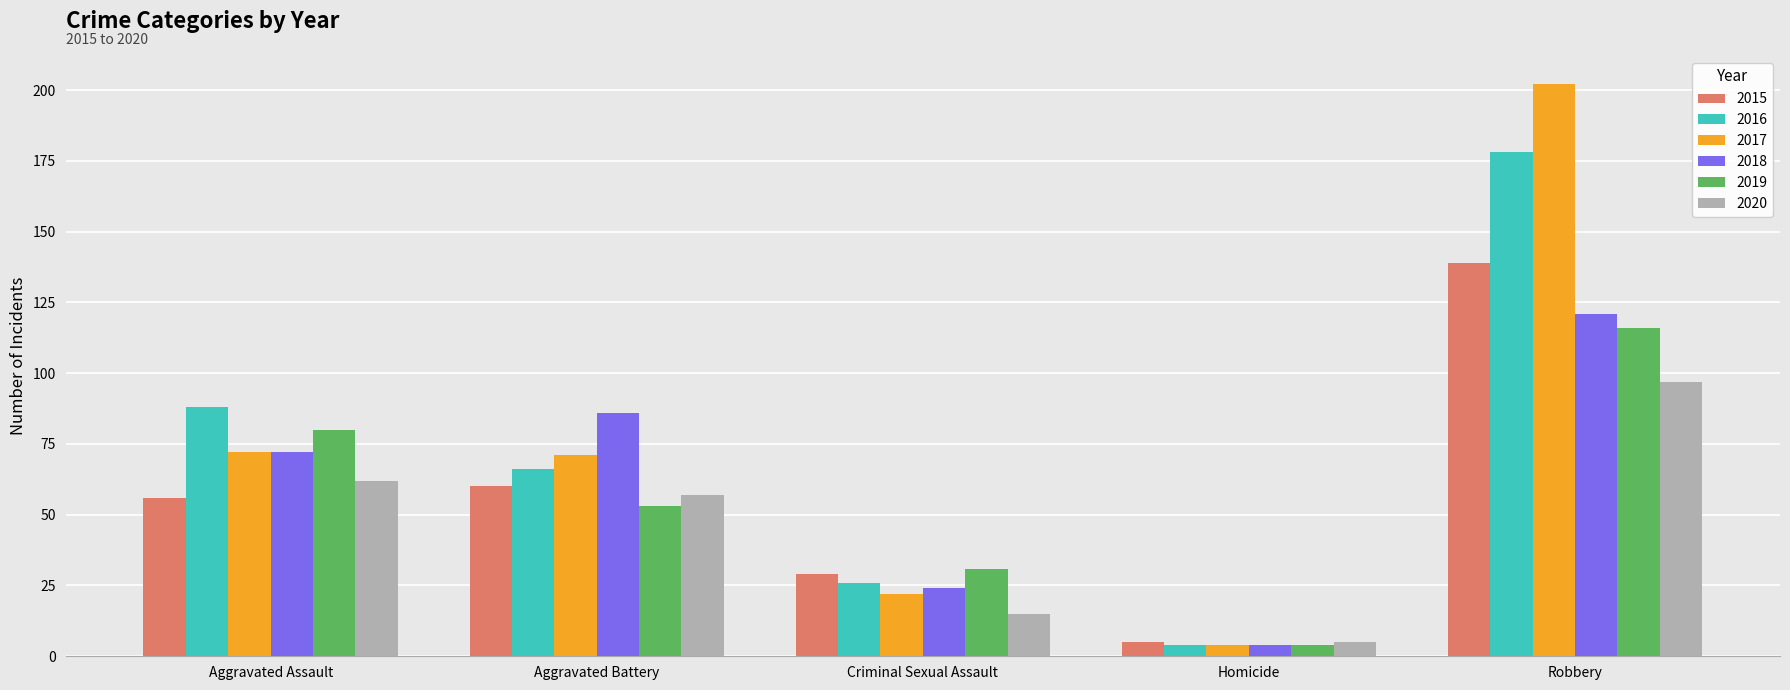

Count the number of data series in this chart.

6